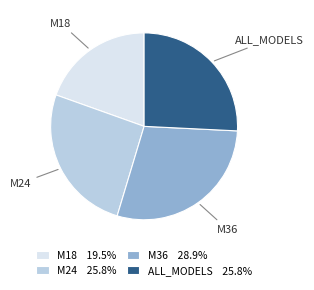

Is M24 the majority of the pie?

No